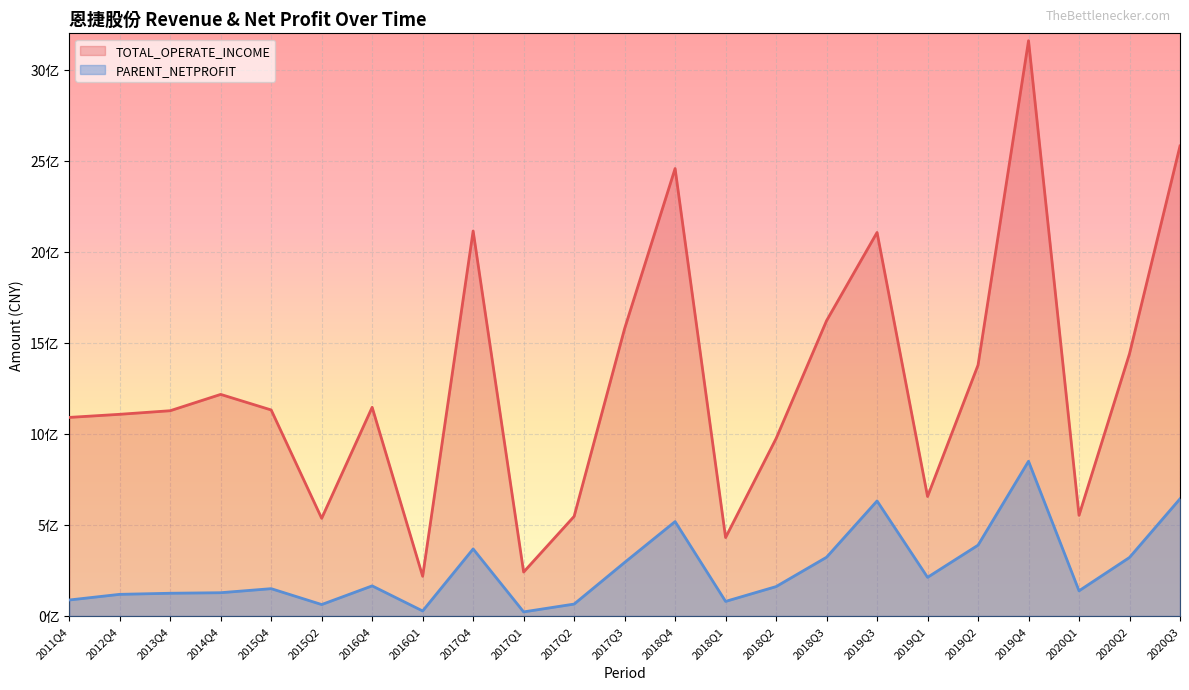

What are all the series names shown in the legend?

TOTAL_OPERATE_INCOME, PARENT_NETPROFIT